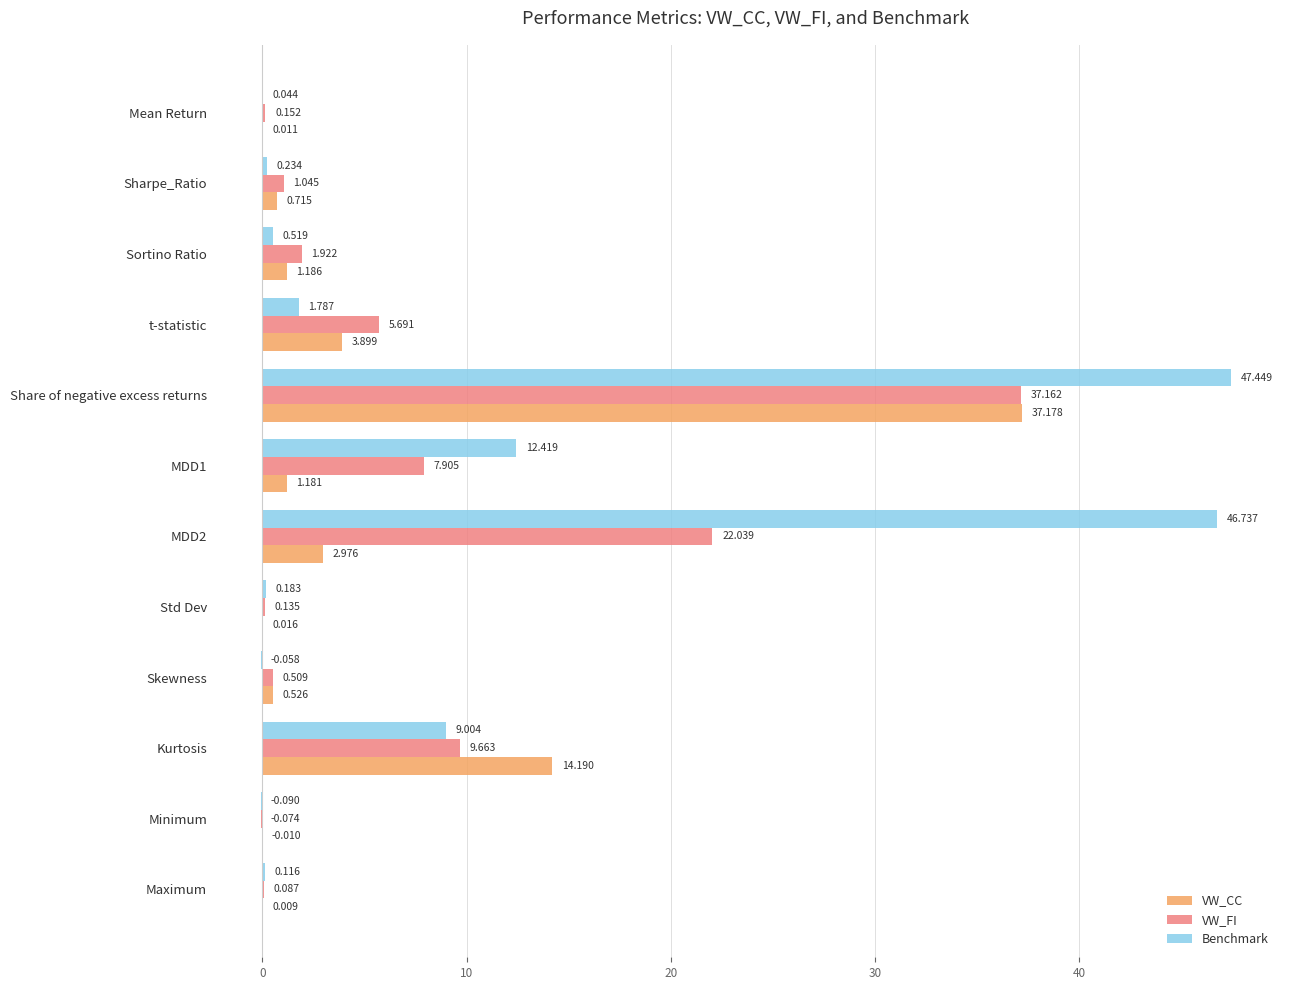

At which category is the sum across all series the highest?

Share of negative excess returns